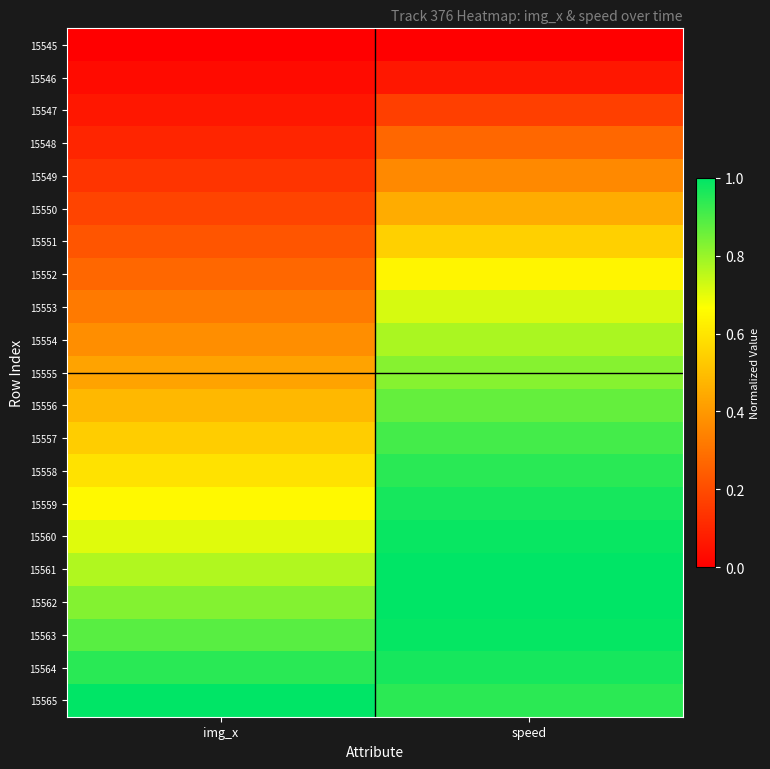

What is the total value across all series at speed?

14.4